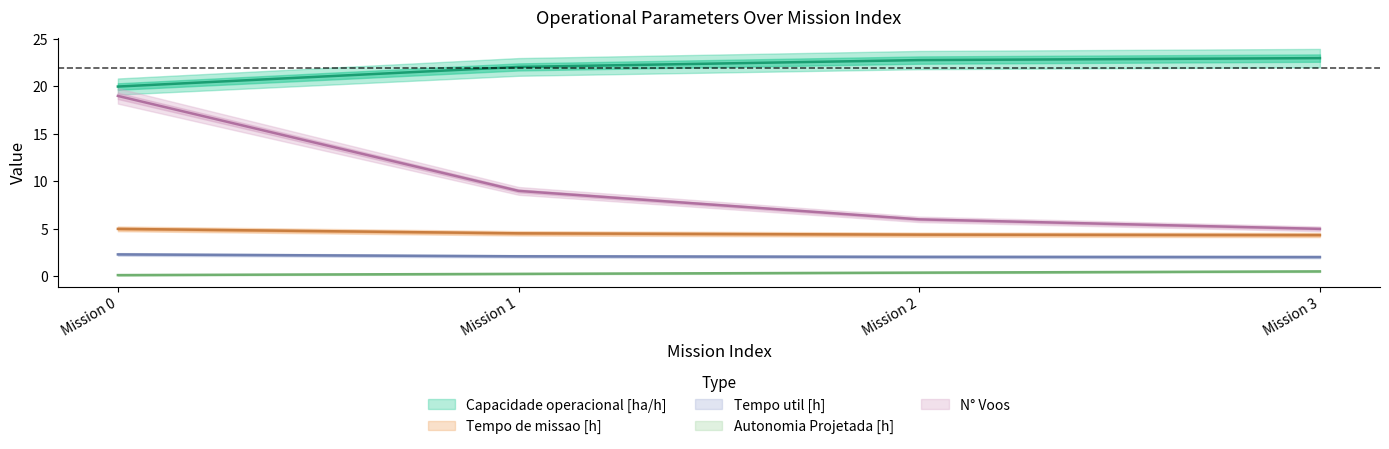

True or false: Autonomia Projetada [h] and Capacidade operacional [ha/h] cross at least once.

False